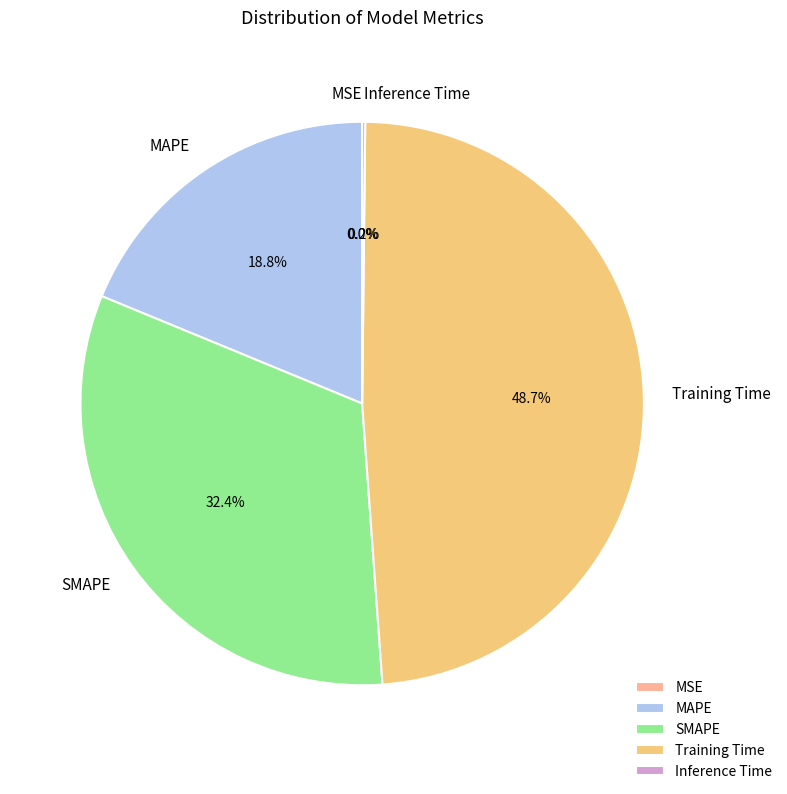

Do Training Time and SMAPE together represent more than half of the pie?

Yes